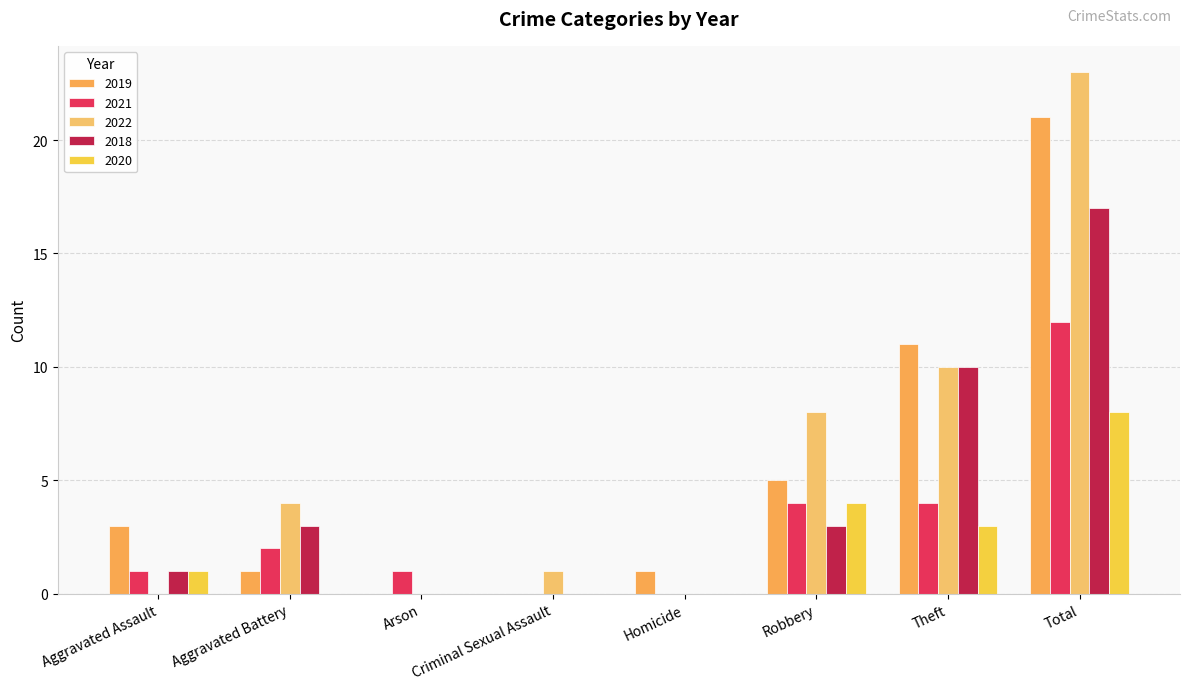

What is the difference between the maximum and minimum values in the 2019 series?

21